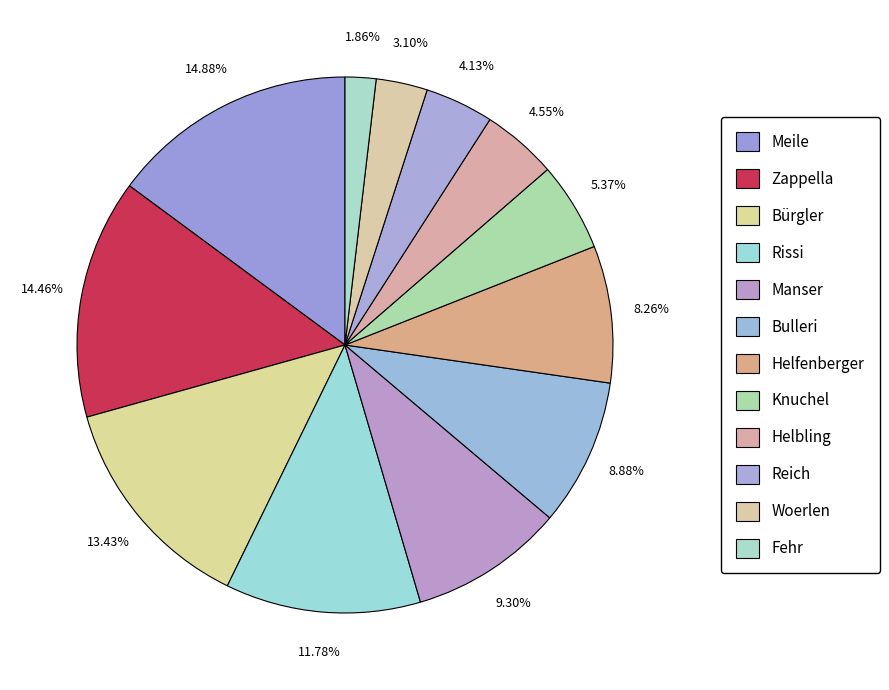

The Helfenberger slice represents 1% of the pie. True or false?

False